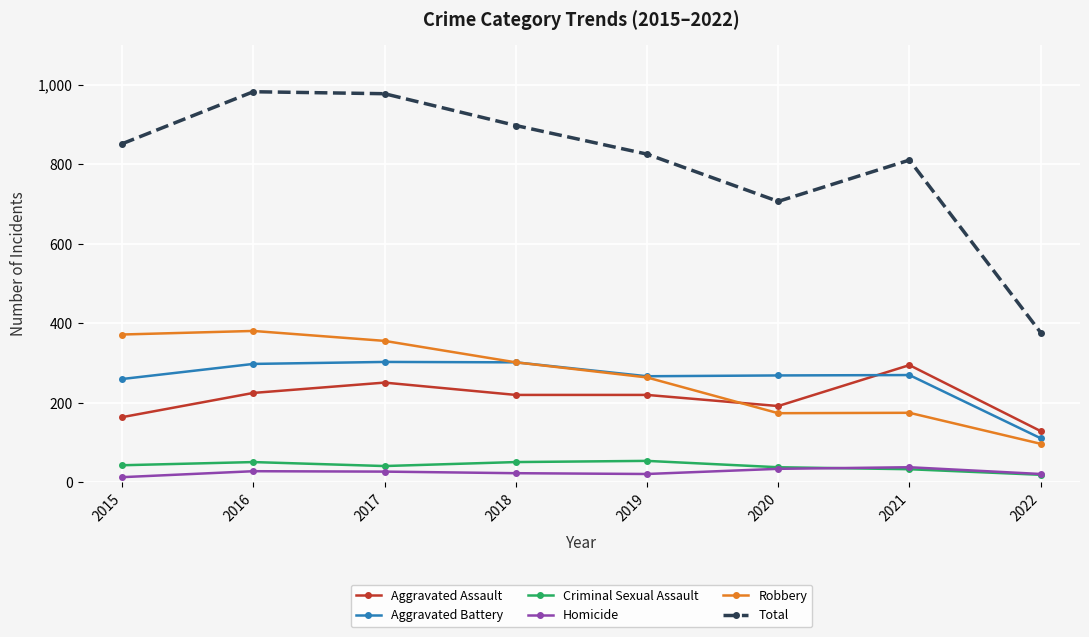

True or false: Total and Robbery cross at least once.

False